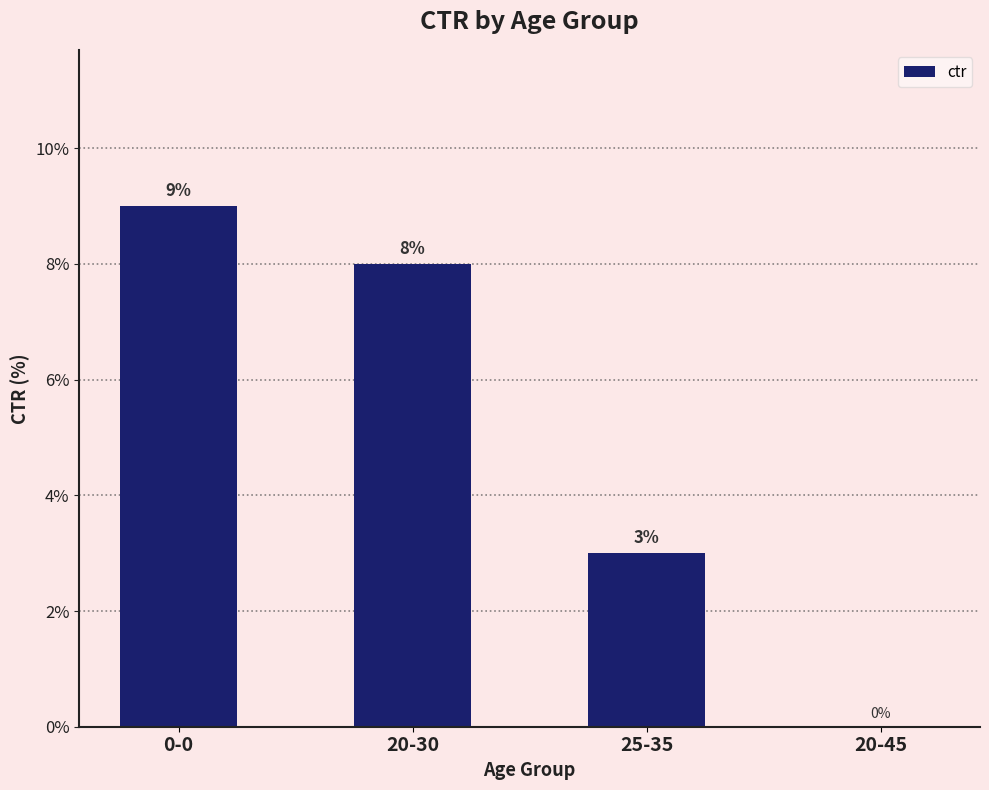

What value does the data have at 25-35?

3